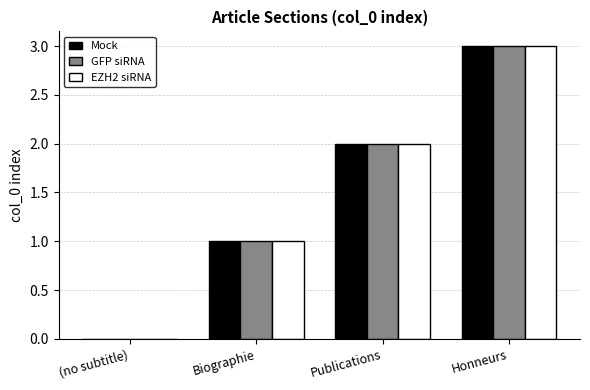

What is the sum of all Mock values?

6